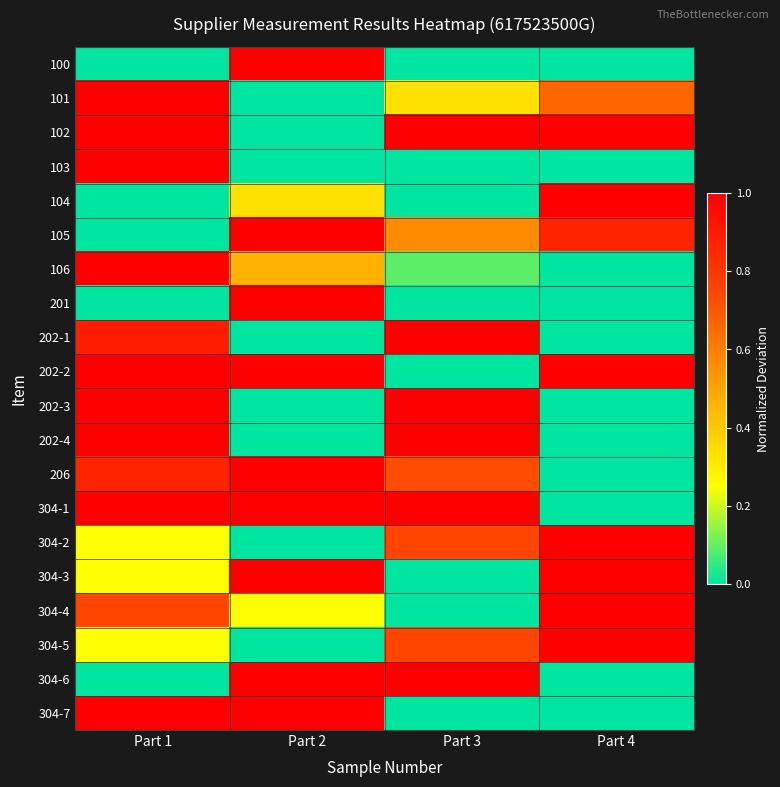

What is the maximum value shown in the chart?

1.0